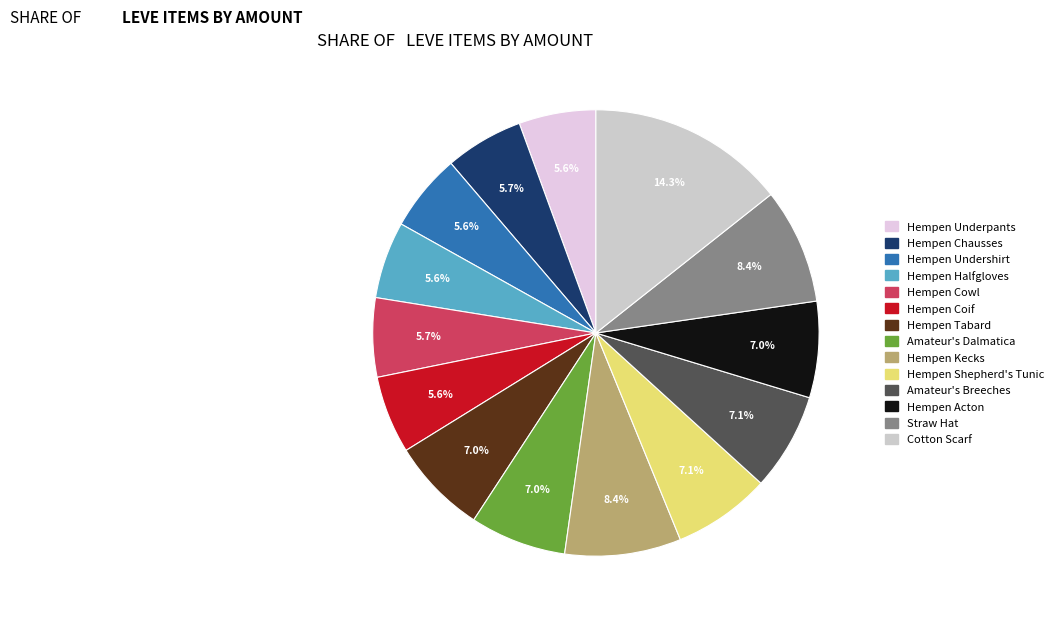

How many slices are in this pie chart?

14